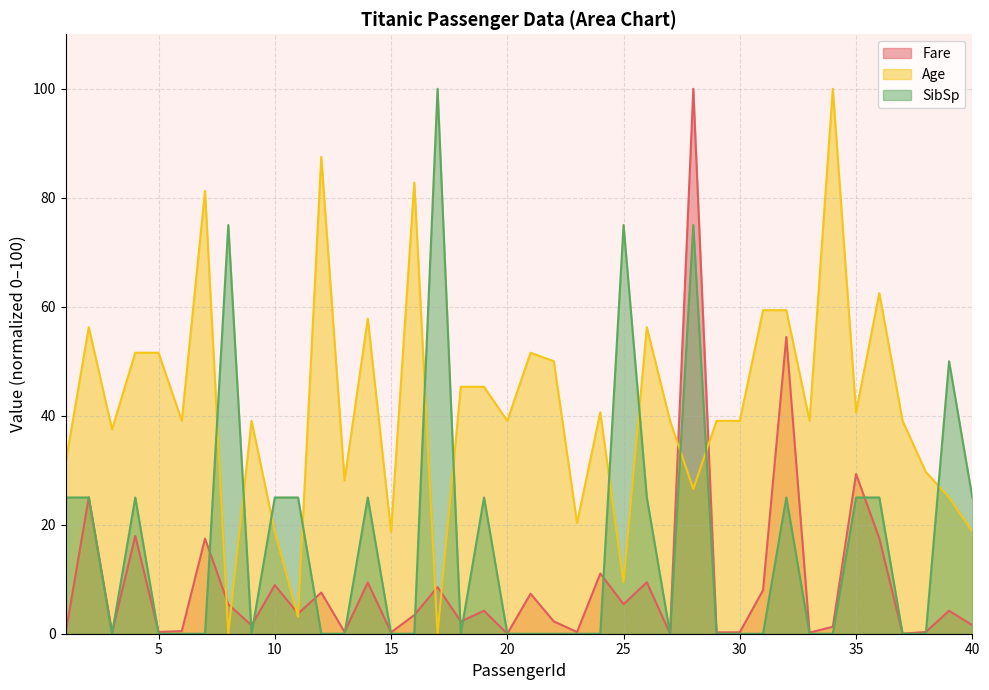

Which series changed the most between 37 and 40?

SibSp